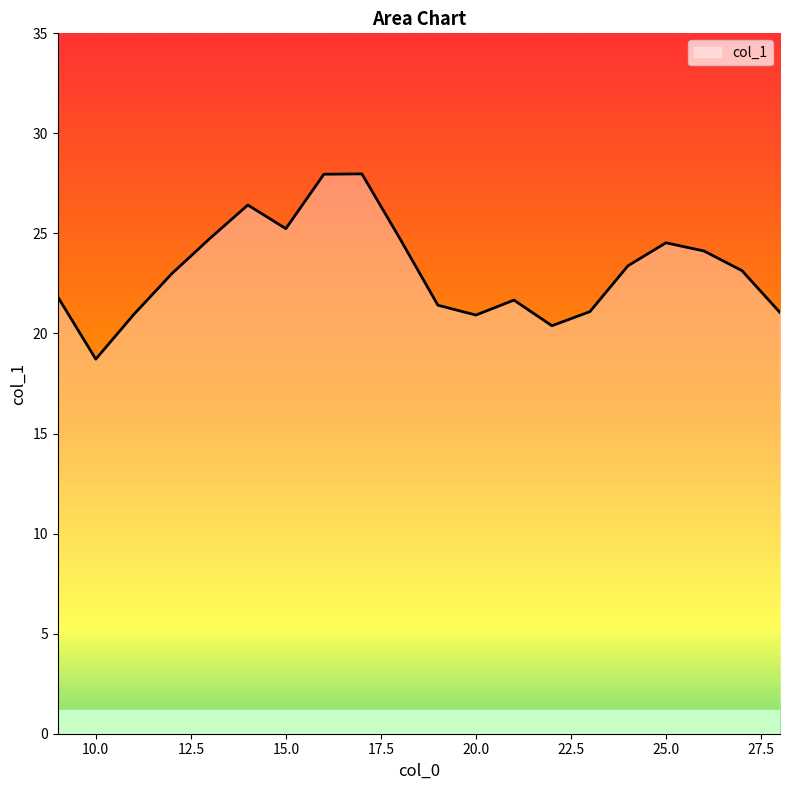

What is the greatest value displayed?

28.0